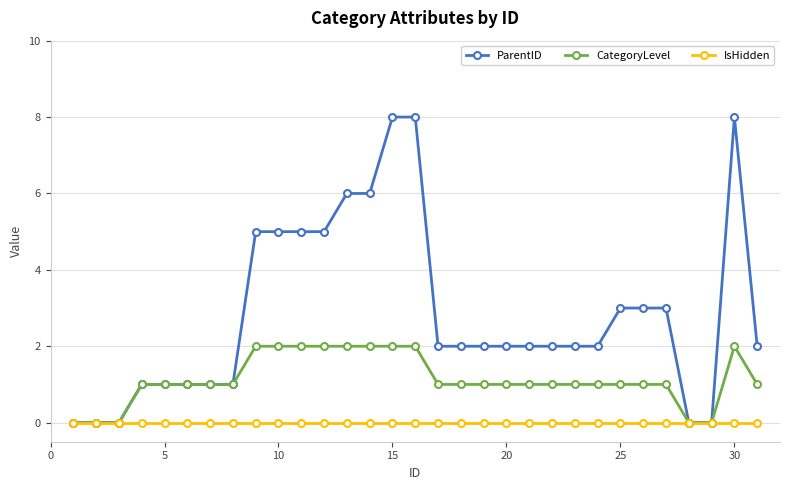

Which series has the largest range (max minus min)?

ParentID